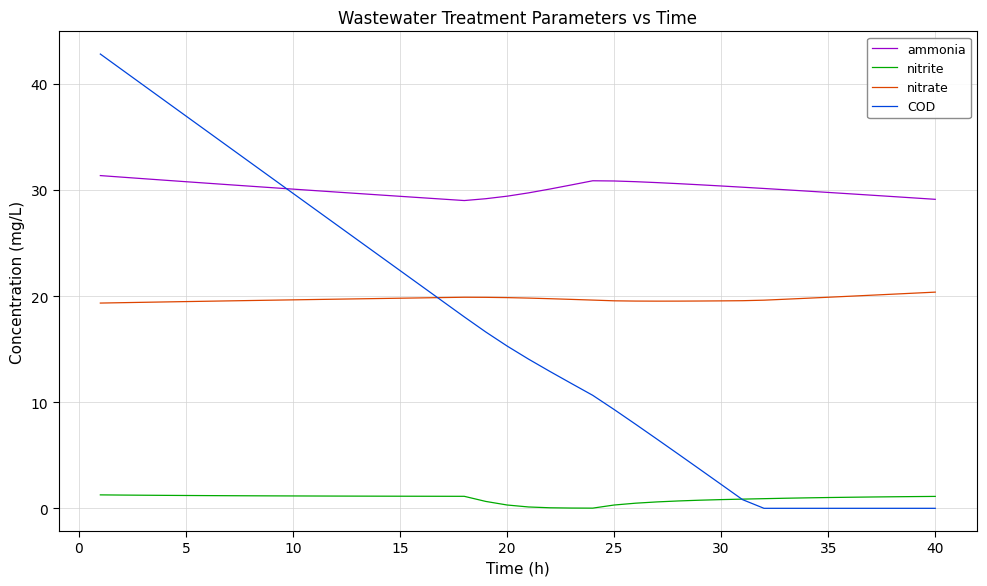

Which series has the widest spread of values?

COD